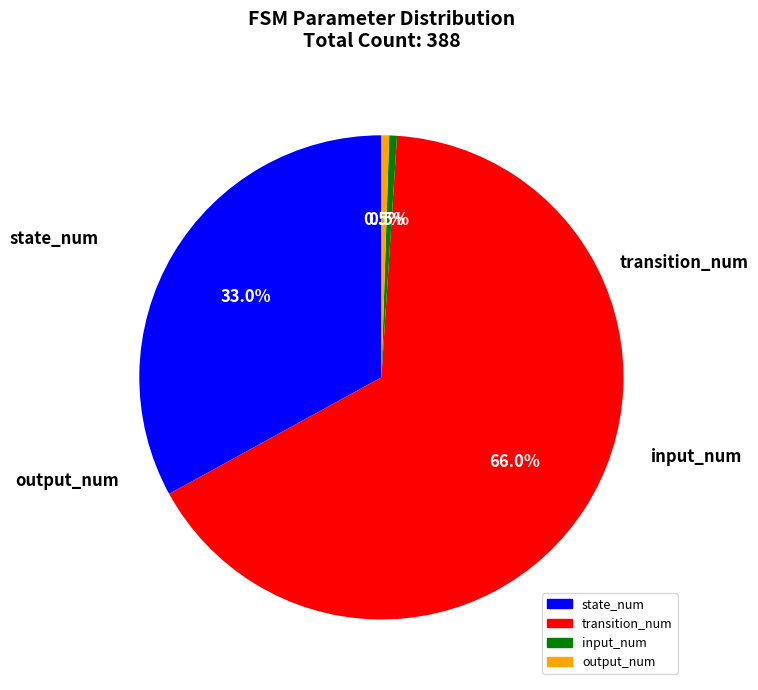

What percentage do output_num and input_num together represent?

1.0%